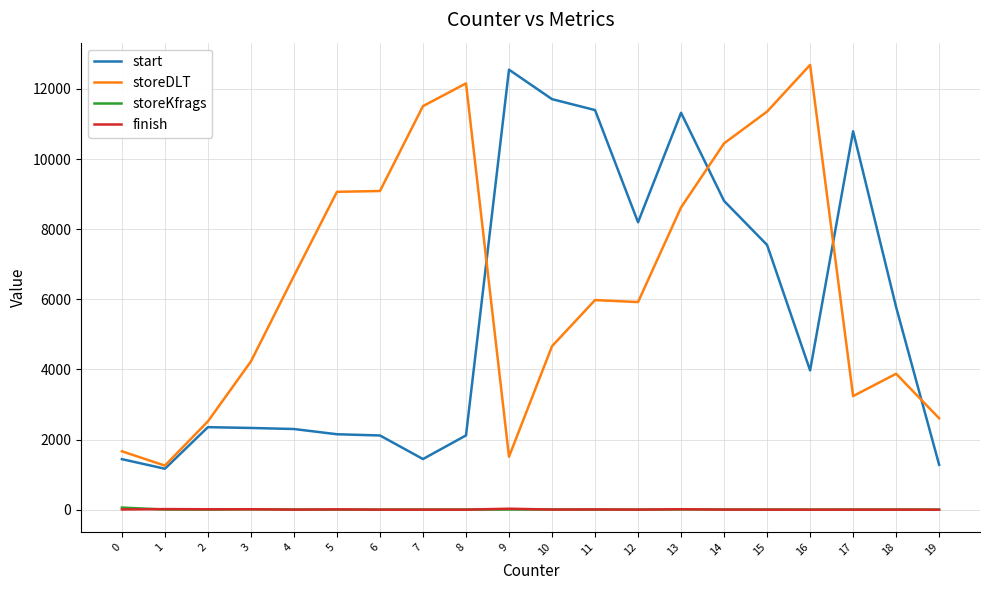

What is the maximum value shown in the chart?

12683